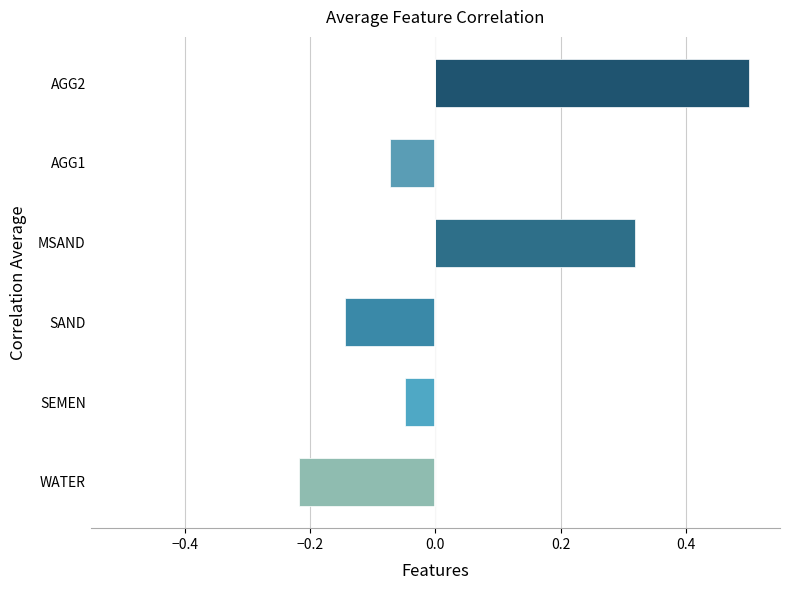

The chart shows a value of 0.2 at MSAND. True or false?

False